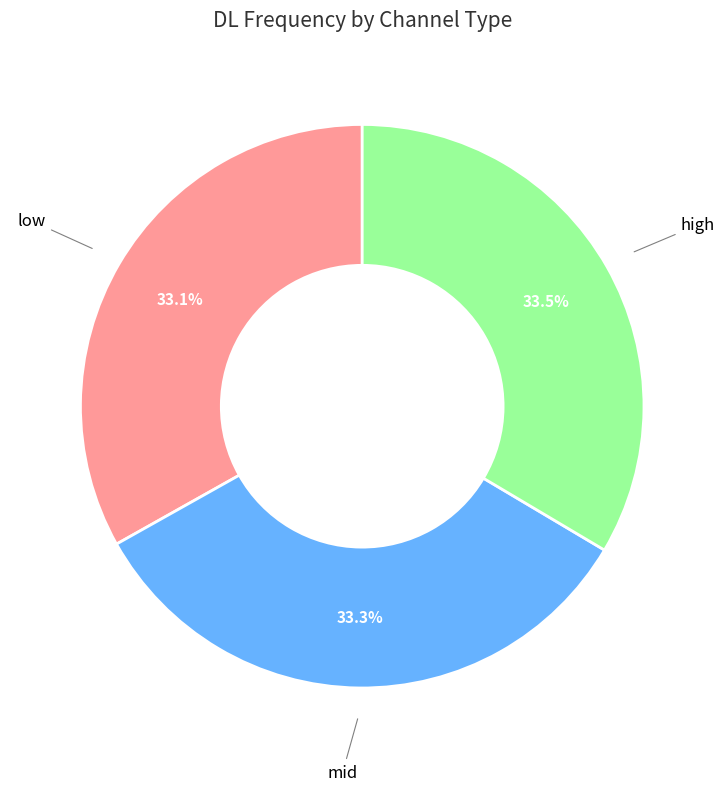

Does any single category account for the majority?

No